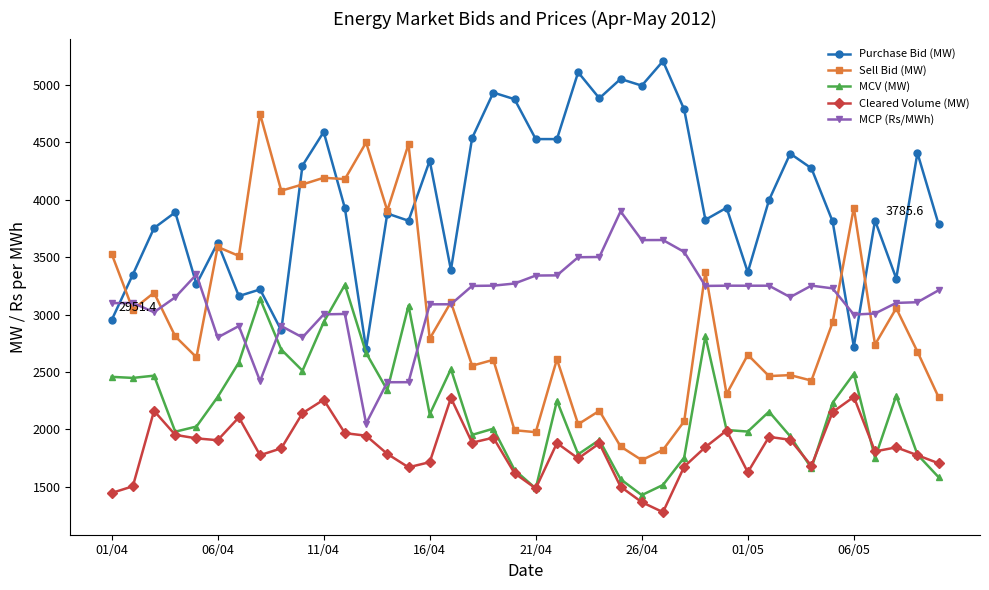

What is the maximum value shown in the chart?

5209.4